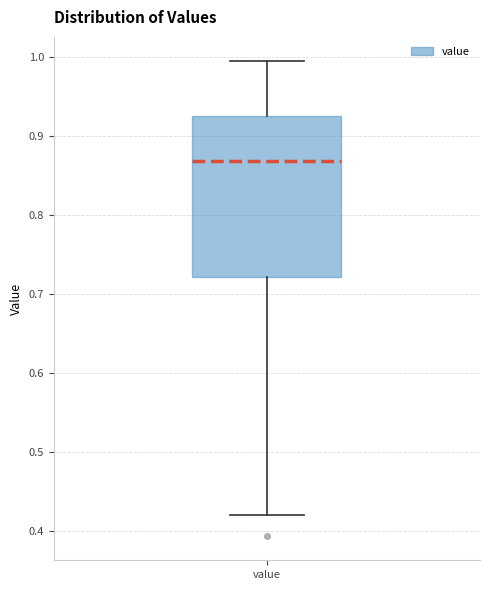

Read this box plot against the y-axis: the position of the median line, the range covered by the box, and the ends of both whiskers. The values are not printed on the chart, so give them approximately, as read against the axis.

median 0.87, box 0.72 to 0.93, whiskers 0.42 to 0.99